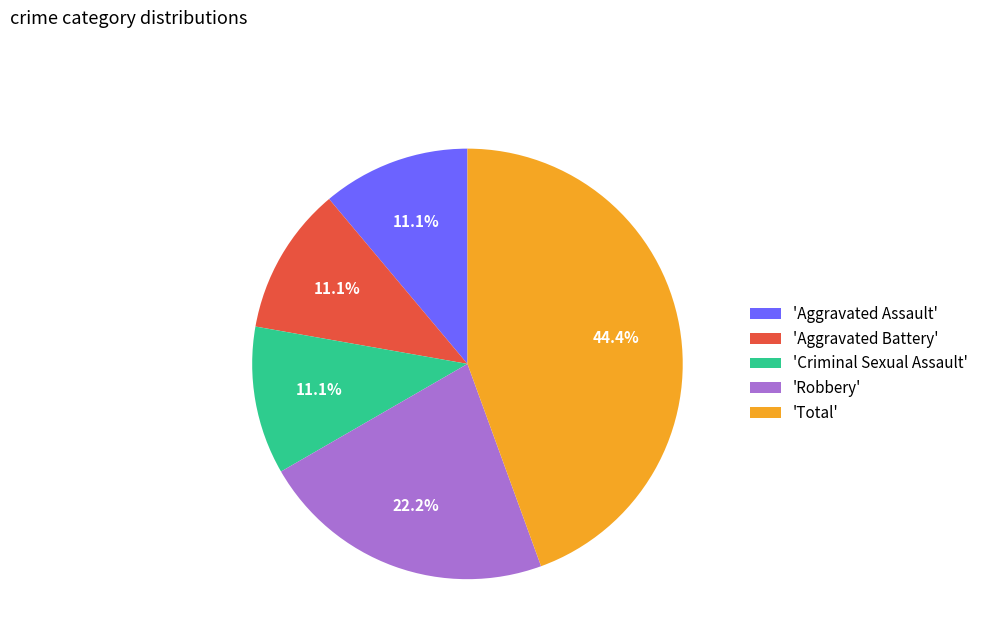

Which has a higher value, 'Robbery' or 'Total'?

'Total'